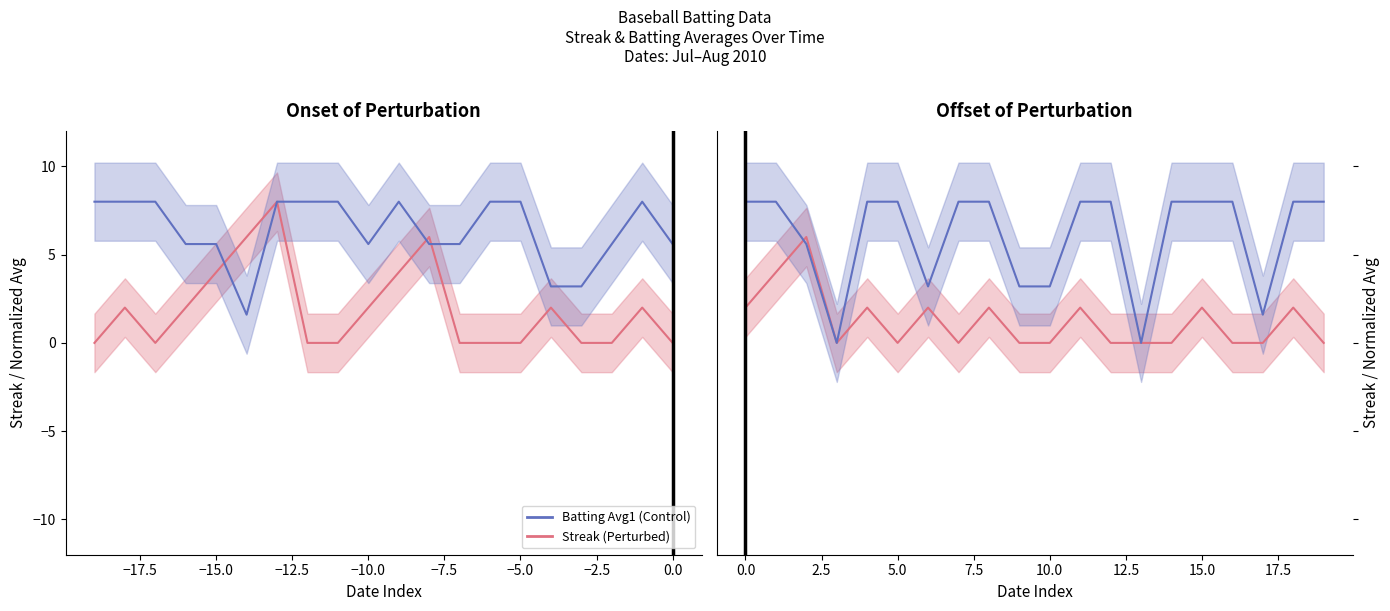

Rank the series by their maximum value, from lowest to highest.

Streak (Perturbed), Batting Avg1 (Control)